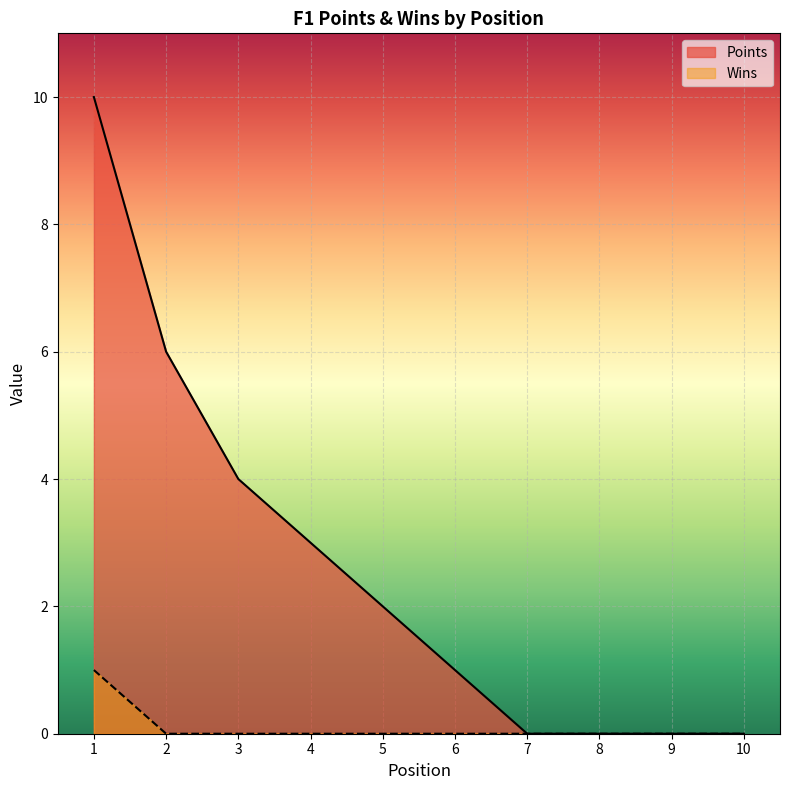

True or false: Wins has more than 0 points higher than both neighbors.

False